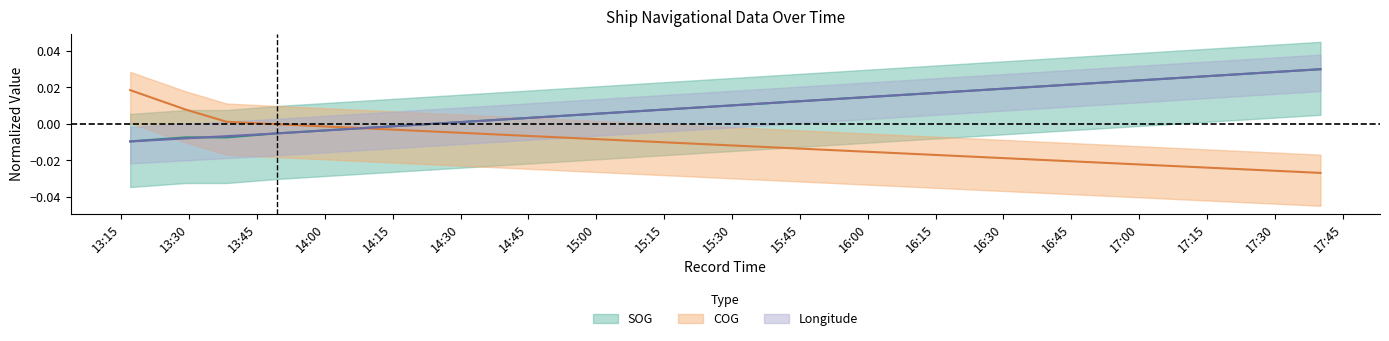

What is the label of the 5th point from the right?

2024-04-20 13:16:59